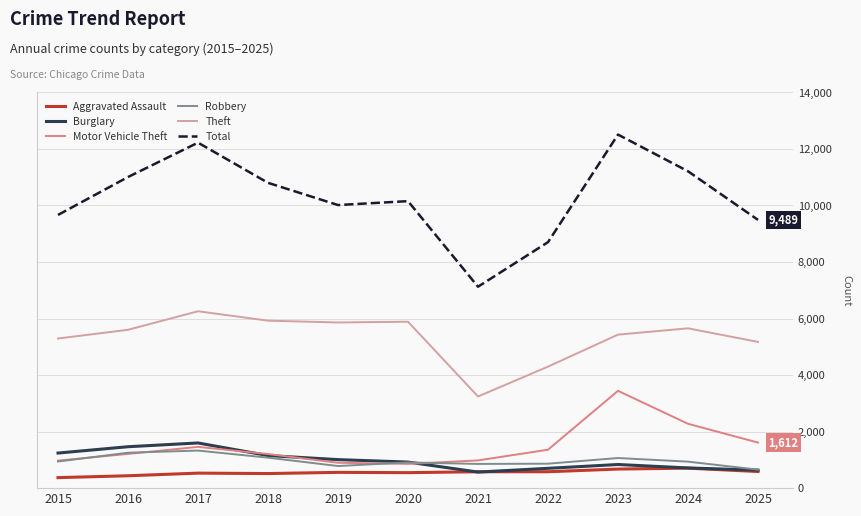

In Robbery, how many points are higher than both neighbors (excluding endpoints)?

3